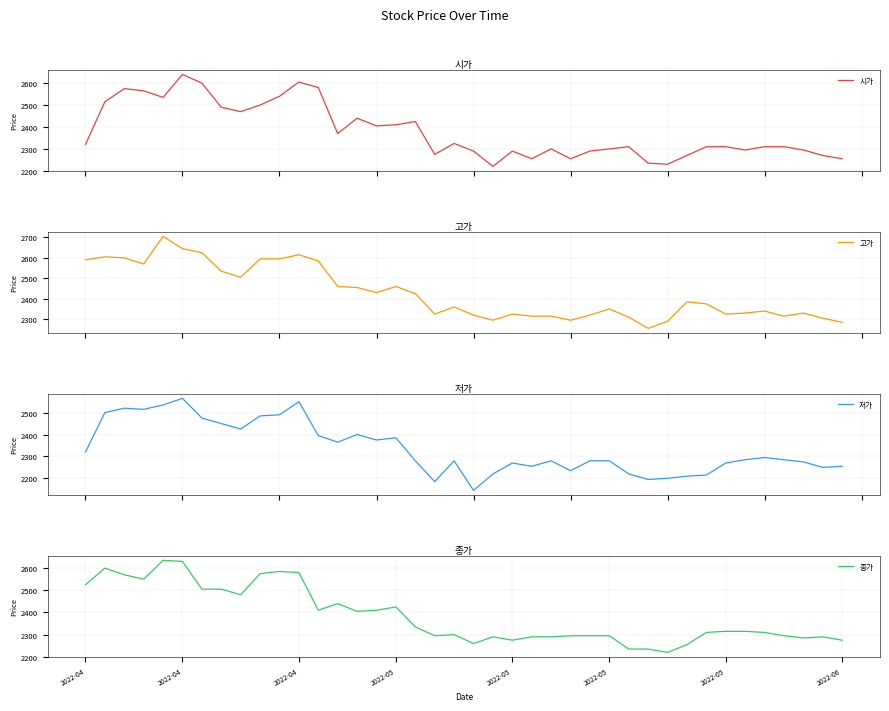

What is the minimum value for 시가?

2220